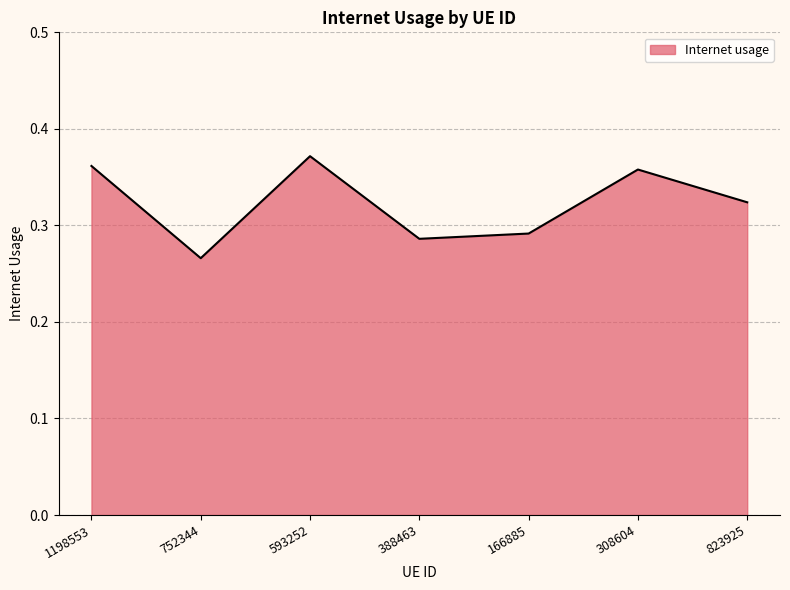

What position from the left is 823925?

7